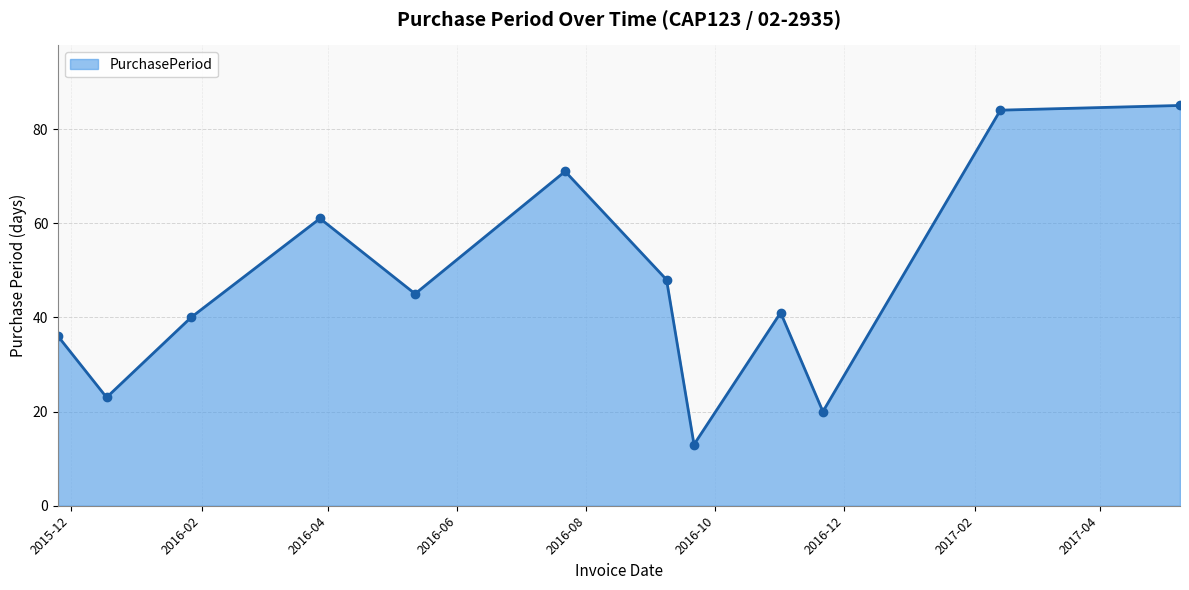

What is the sum of all values?

567